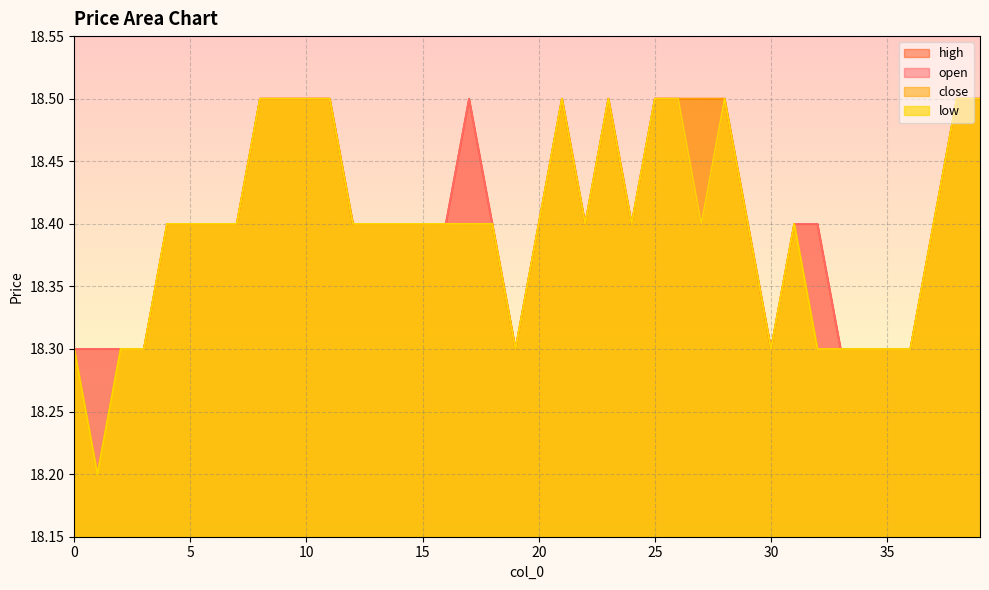

Between 15 and 27, which series saw the biggest shift?

high